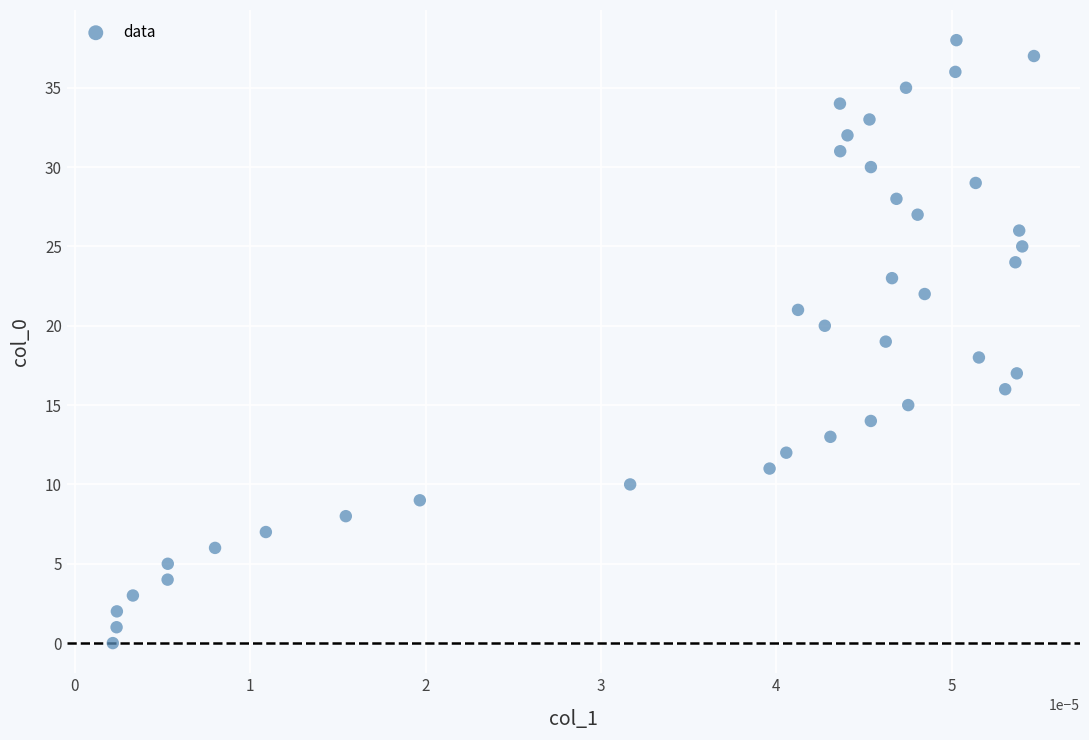

What is the range of Y values (max minus min)?

38